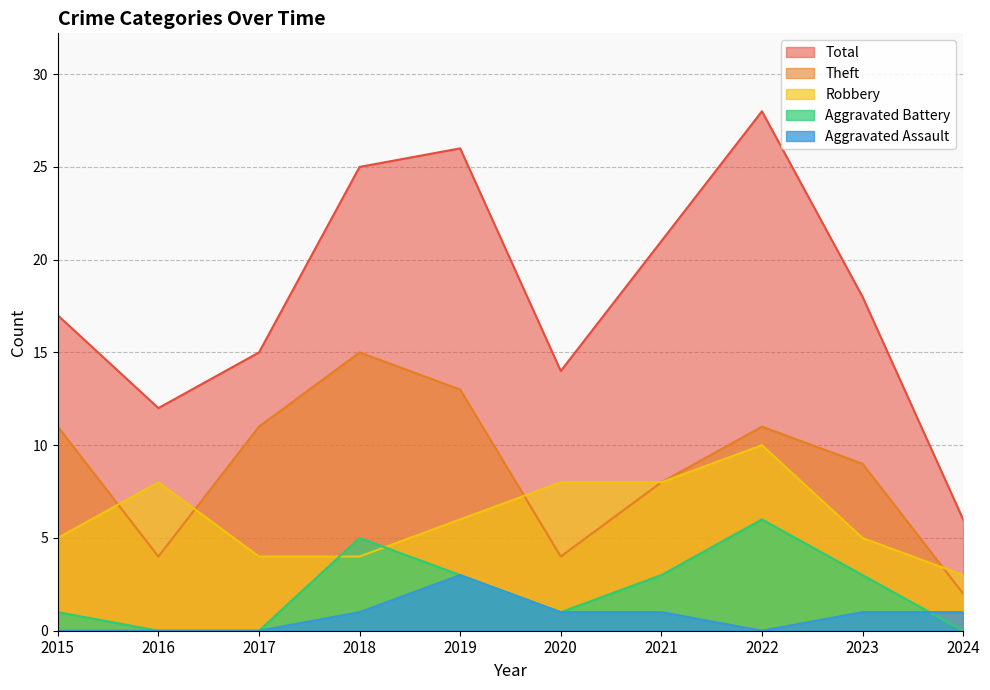

True or false: Theft and Aggravated Assault cross at least once.

False